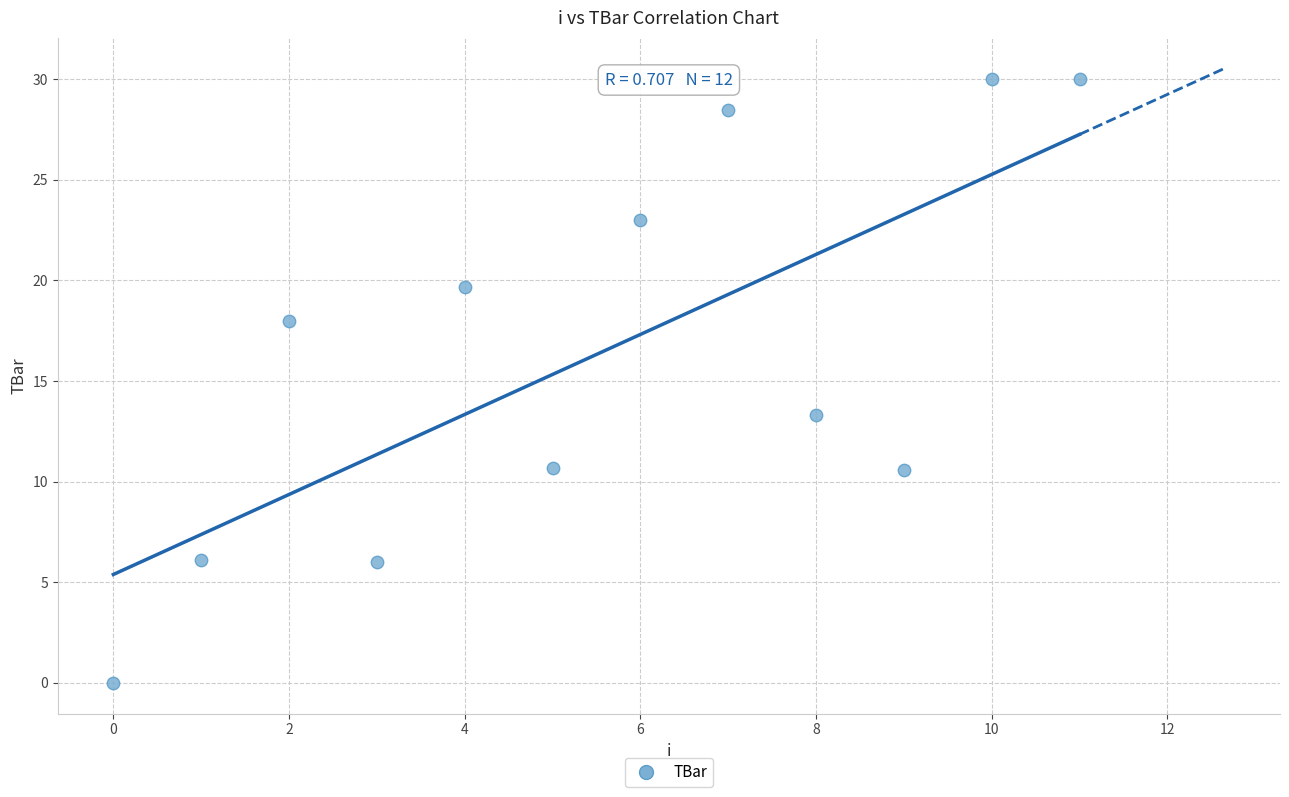

What is the range of Y values (max minus min)?

30.0